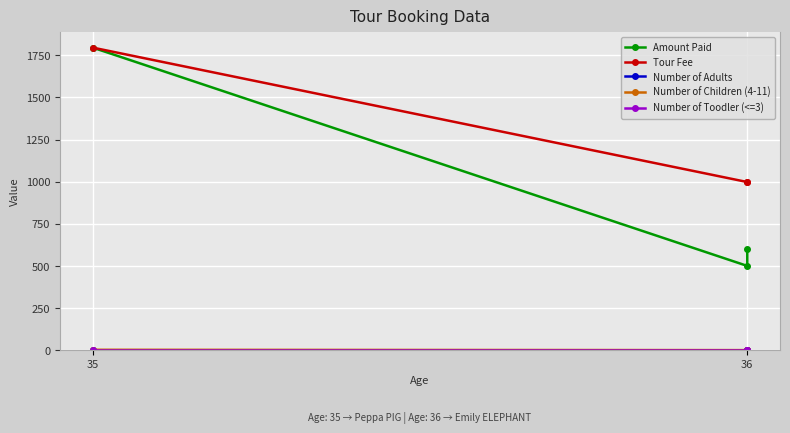

What are all the series names shown in the legend?

Amount Paid, Tour Fee, Number of Adults, Number of Children (4-11), Number of Toodler (<=3)